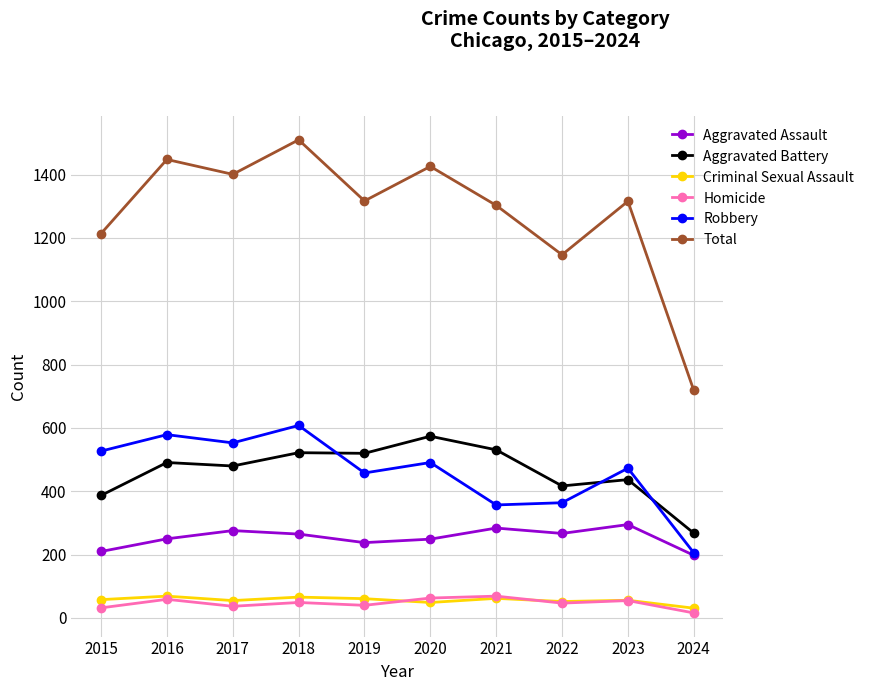

In Homicide, how many points are lower than both neighbors (excluding endpoints)?

3